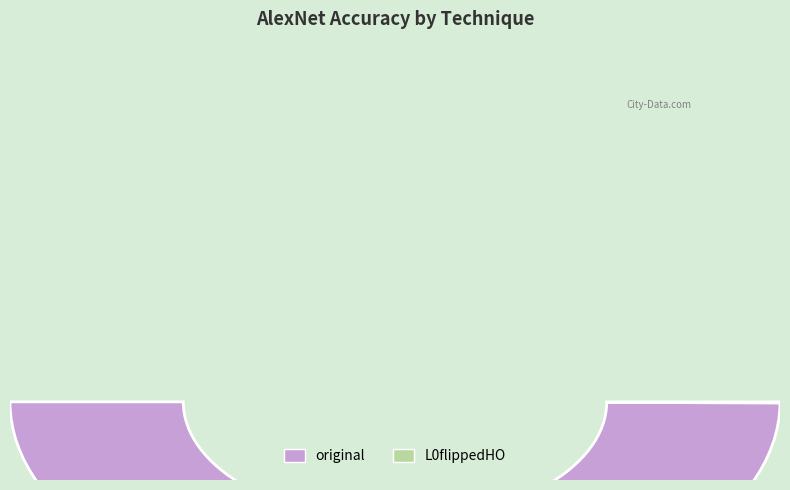

Count the number of slices in the pie.

2